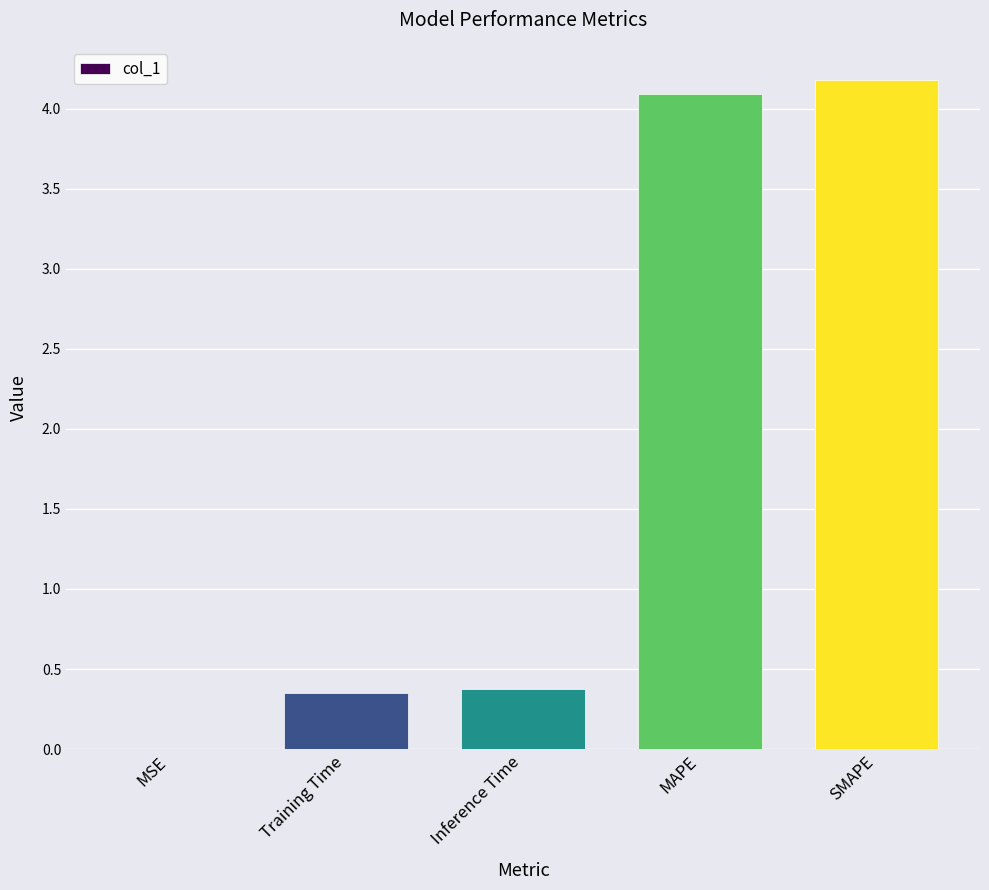

Which category has the highest value across all series?

SMAPE